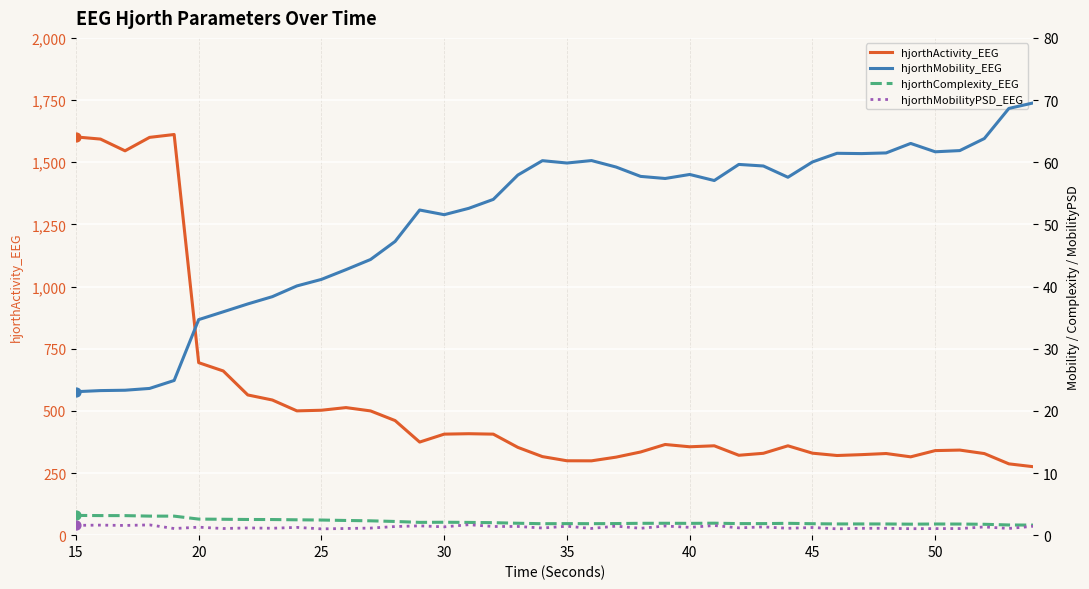

Is the value of hjorthComplexity_EEG at 34 greater than the value of hjorthMobility_EEG at 15?

No